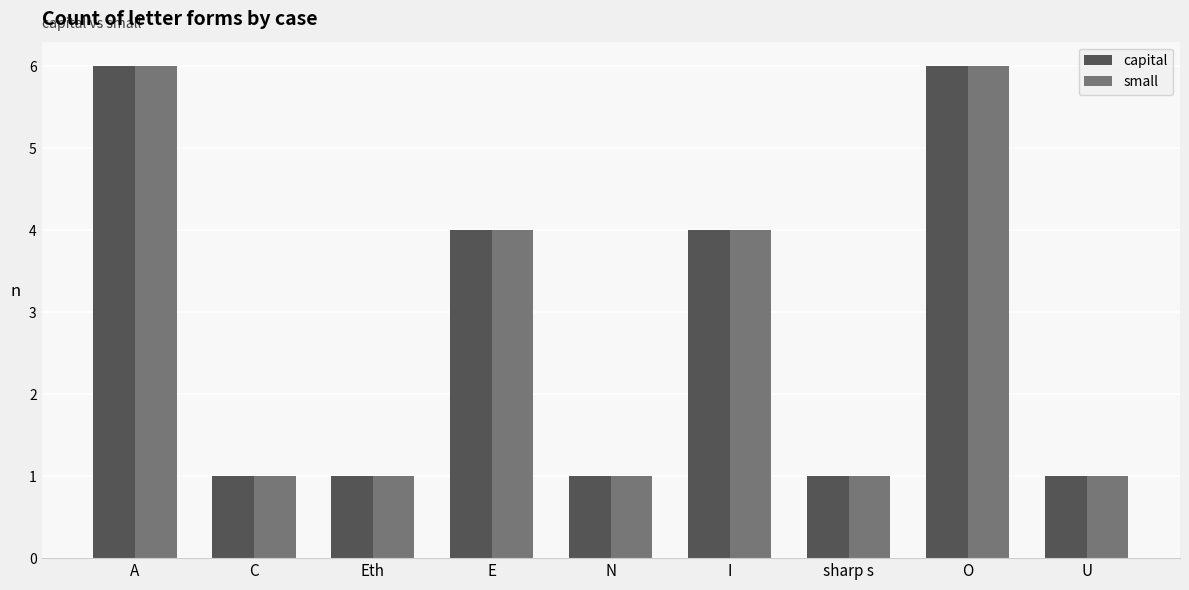

What value does the small series have at O?

6